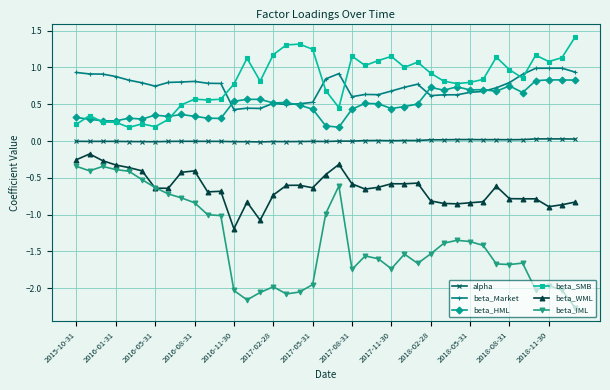

Is this an area chart (filled region under the line)?

No